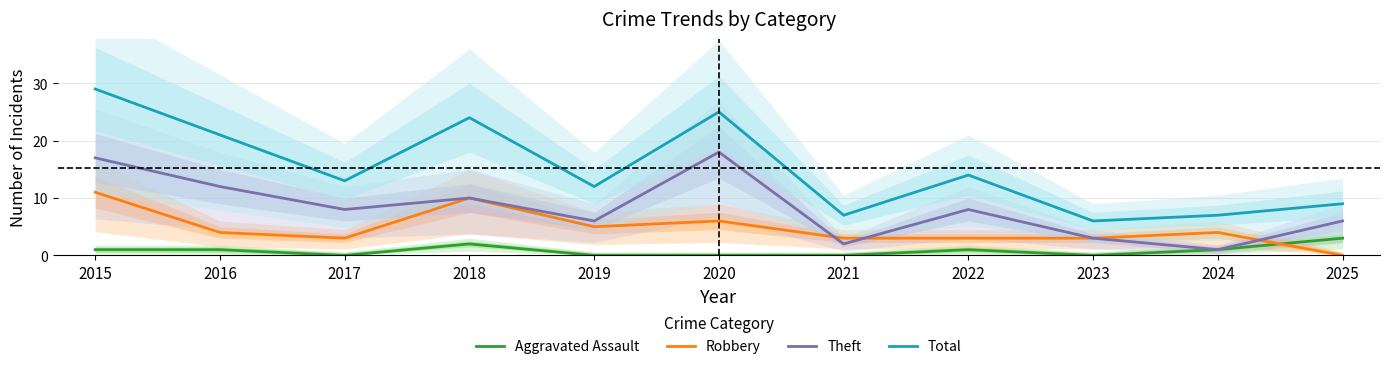

What is the difference between the highest and lowest values at 2023?

6